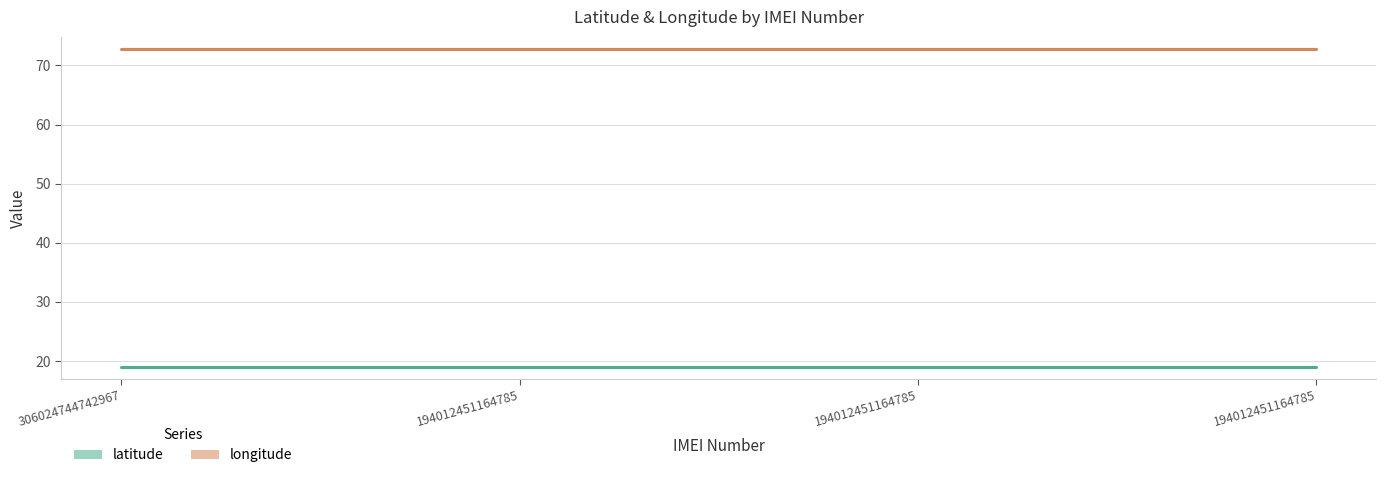

How many series are shown in this chart?

2